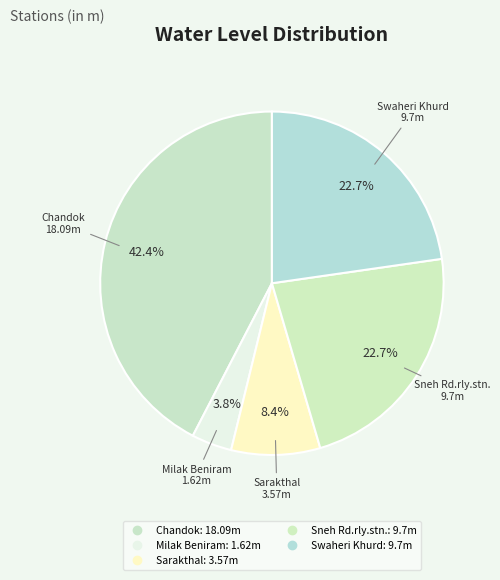

To the nearest percent, what is the difference between the Sarakthal and Chandok slice percentages?

34%